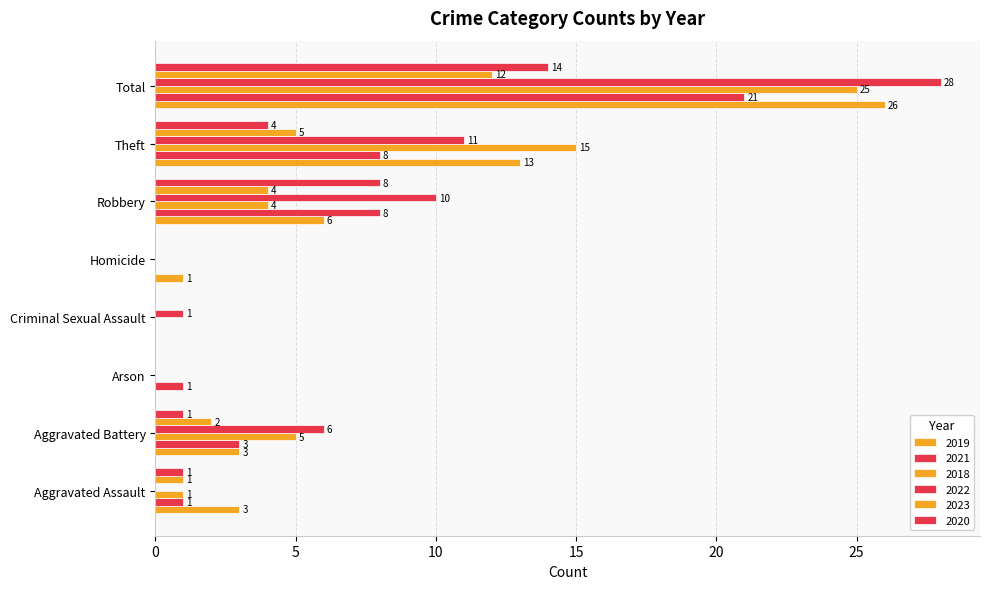

Reading left to right, what are all the values shown in this chart?

2019: Aggravated Assault=3	Aggravated Battery=3	Arson=0	Criminal Sexual Assault=0	Homicide=1	Robbery=6	Theft=13	Total=26
2021: Aggravated Assault=1	Aggravated Battery=3	Arson=1	Criminal Sexual Assault=0	Homicide=0	Robbery=8	Theft=8	Total=21
2018: Aggravated Assault=1	Aggravated Battery=5	Arson=0	Criminal Sexual Assault=0	Homicide=0	Robbery=4	Theft=15	Total=25
2022: Aggravated Assault=0	Aggravated Battery=6	Arson=0	Criminal Sexual Assault=1	Homicide=0	Robbery=10	Theft=11	Total=28
2023: Aggravated Assault=1	Aggravated Battery=2	Arson=0	Criminal Sexual Assault=0	Homicide=0	Robbery=4	Theft=5	Total=12
2020: Aggravated Assault=1	Aggravated Battery=1	Arson=0	Criminal Sexual Assault=0	Homicide=0	Robbery=8	Theft=4	Total=14